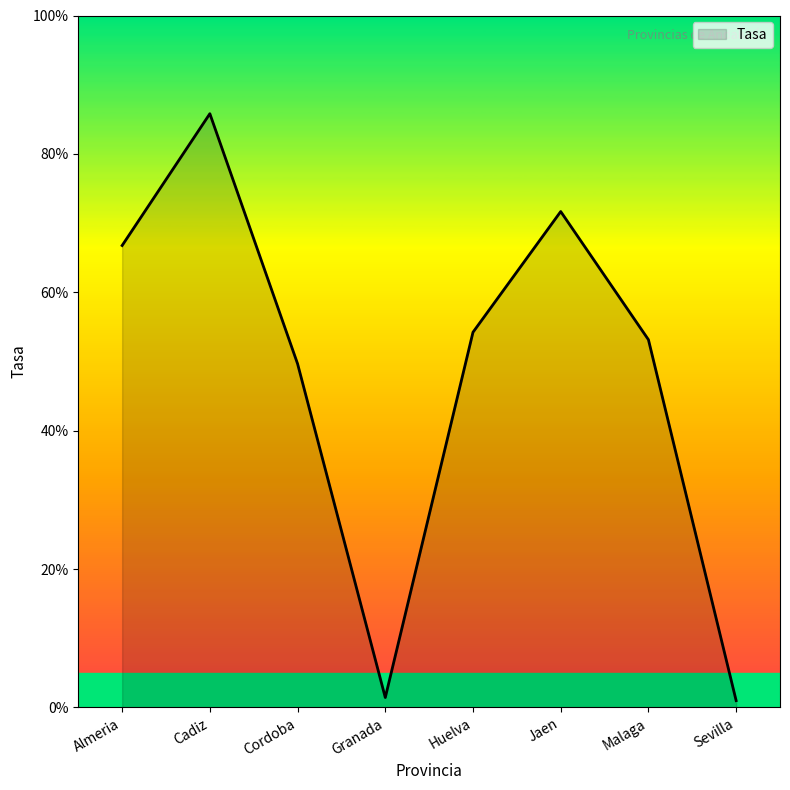

Where is the first local maximum?

Cadiz